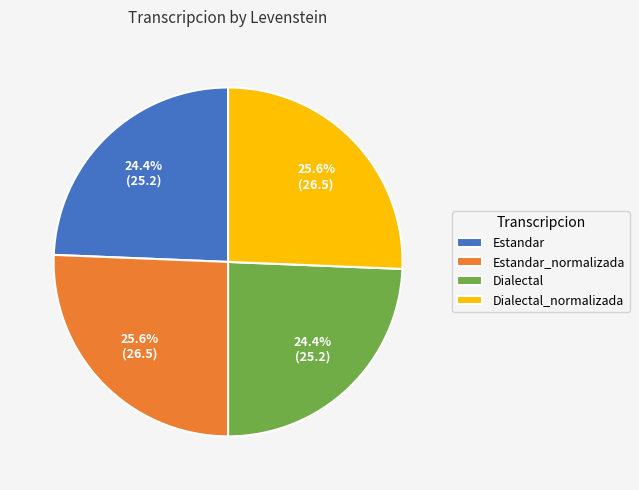

Is Dialectal the majority of the pie?

No